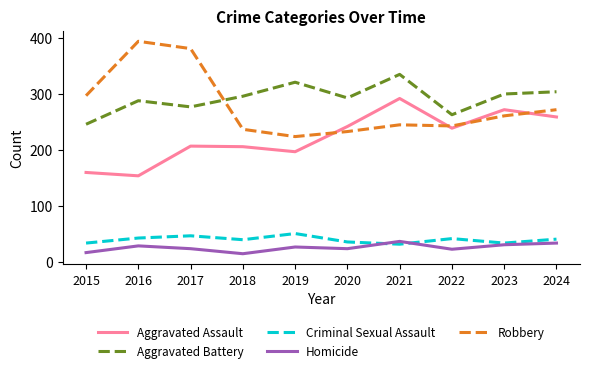

Which series has the largest range (max minus min)?

Robbery